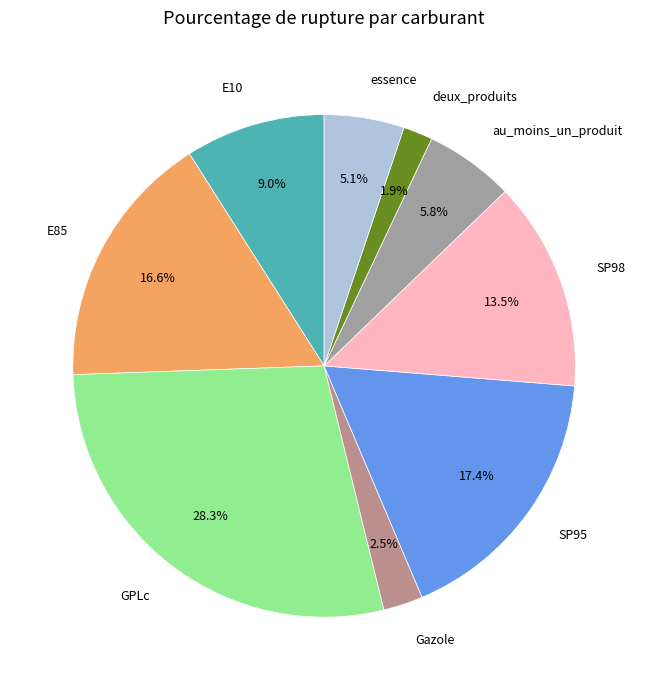

Approximately how many times larger is the value at au_moins_un_produit compared to essence?

1.1